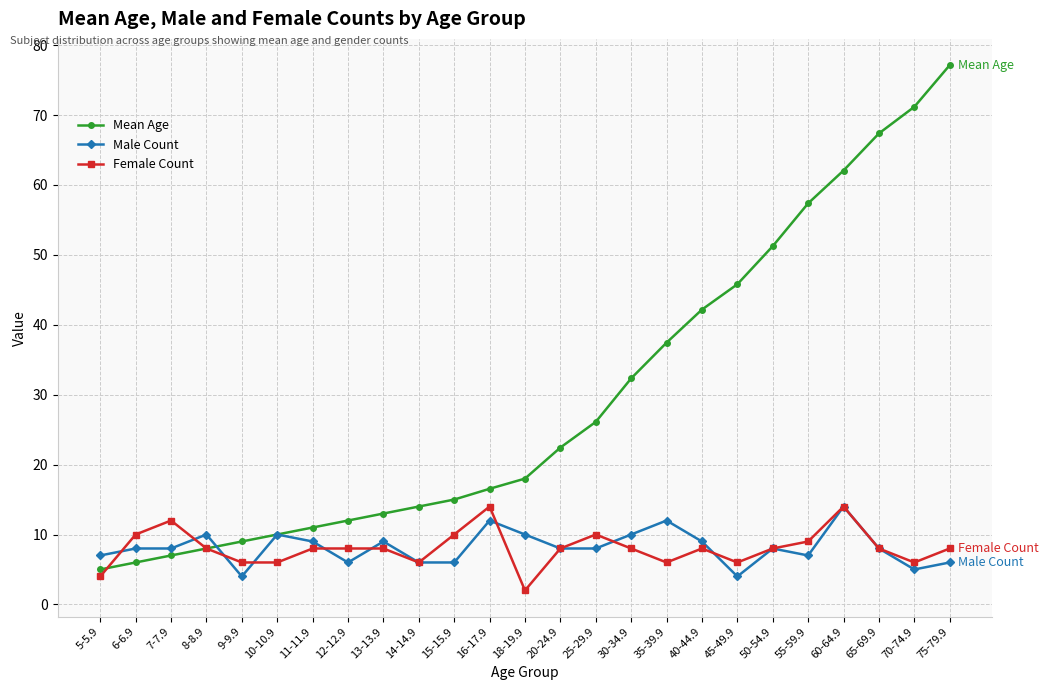

Is the value of Female Count at 13-13.9 greater than the value of Mean Age at 60-64.9?

No